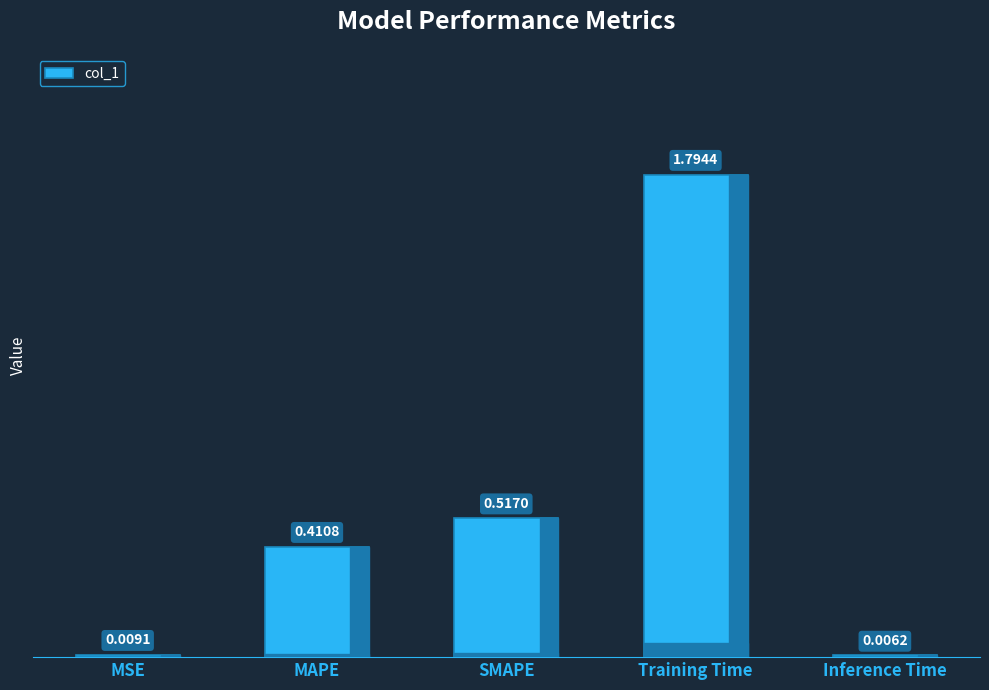

Count the number of categories in the chart.

5